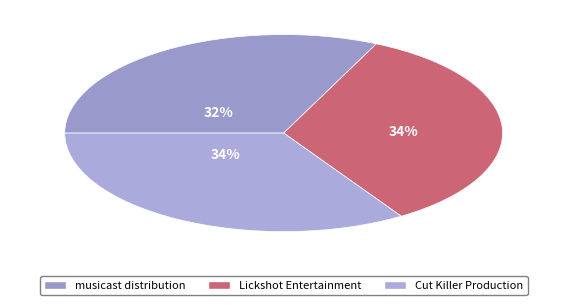

Do musicast distribution and Cut Killer Production together represent more than half of the pie?

Yes